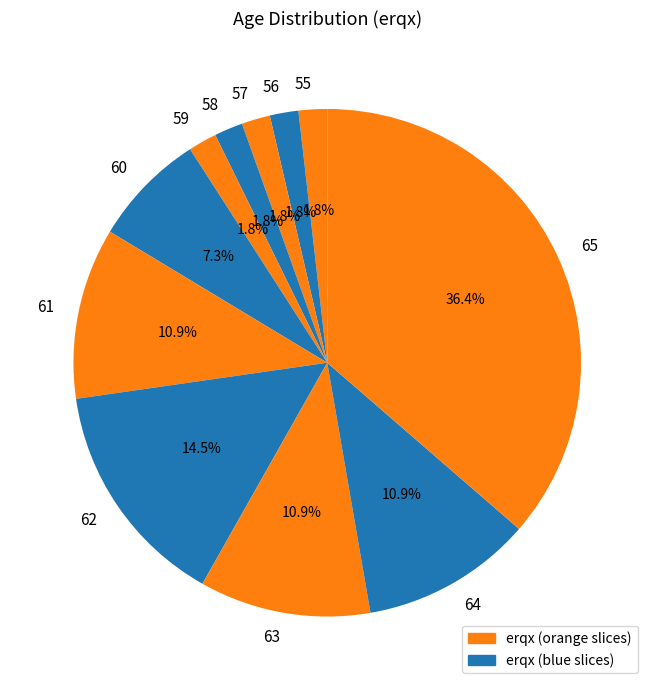

How many segments does this pie chart have?

11